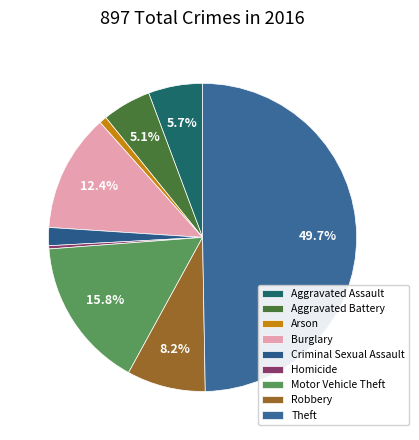

To the nearest percent, what portion does Criminal Sexual Assault represent?

2%